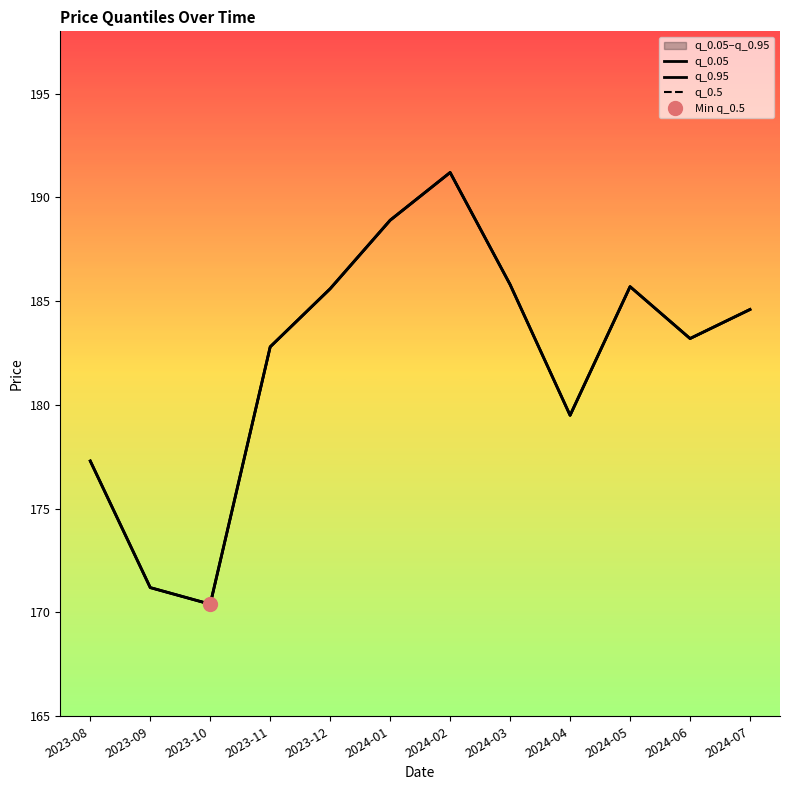

What are all the series names shown in the legend?

q_0.05, q_0.95, q_0.5